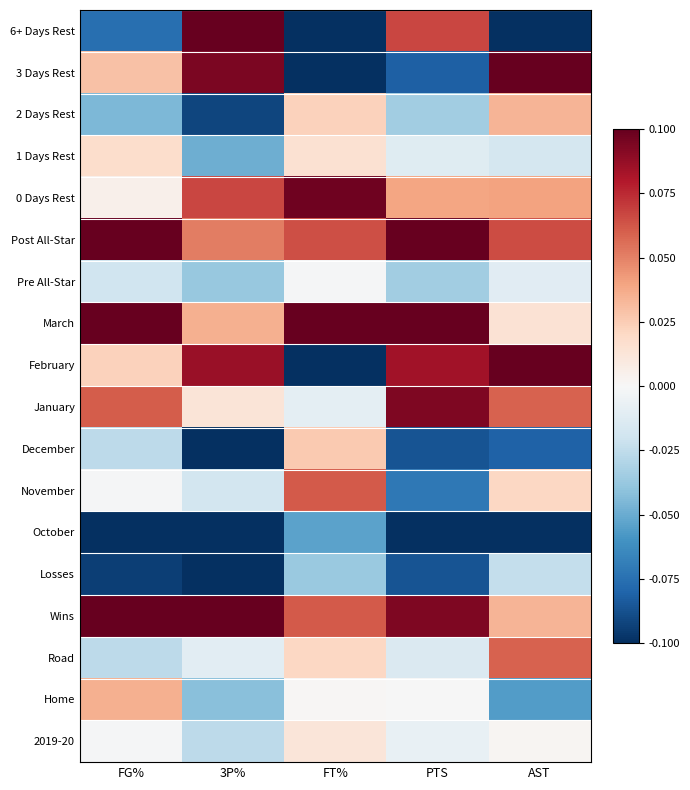

What is the spread (max minus min) of values at FT%?

0.5